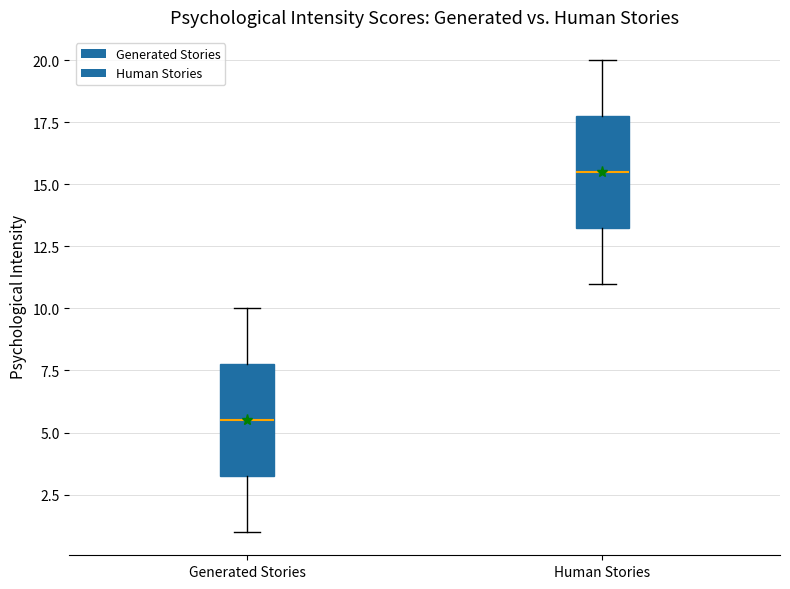

Reading left to right, transcribe this box plot: for each box, give where its median line is, the range the box spans, and where its two whiskers end, as read against the y-axis. The values are not printed on the chart, so give them approximately, as read against the axis.

Generated Stories: median 5.5, box 3.5 to 8.0, whiskers 1.0 to 10.0
Human Stories: median 15.5, box 13.5 to 18.0, whiskers 11.0 to 20.0